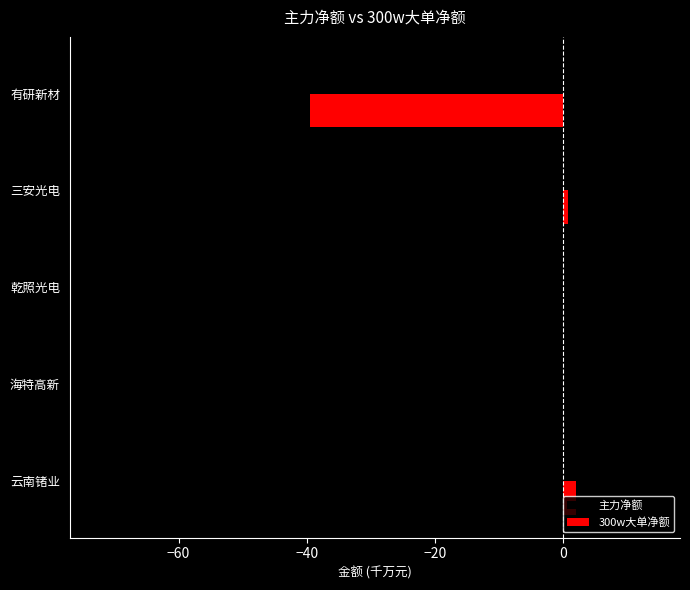

Count the number of categories in the chart.

5